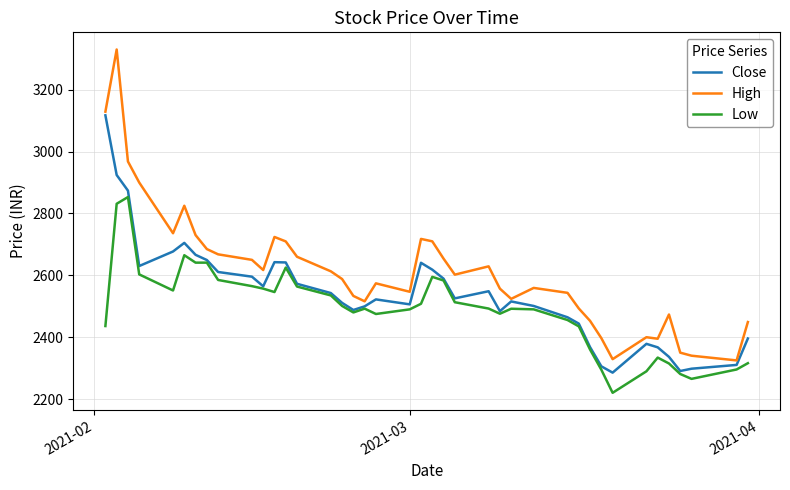

Which series has the widest spread of values?

High